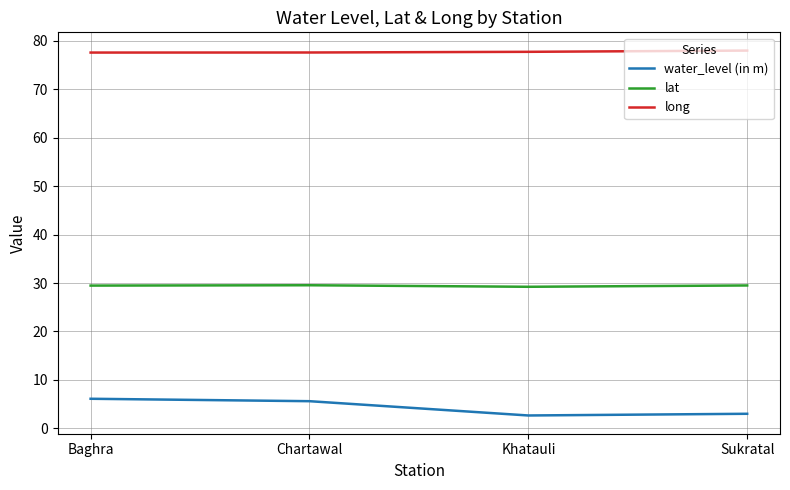

Does the chart display data point markers on the line(s)?

No